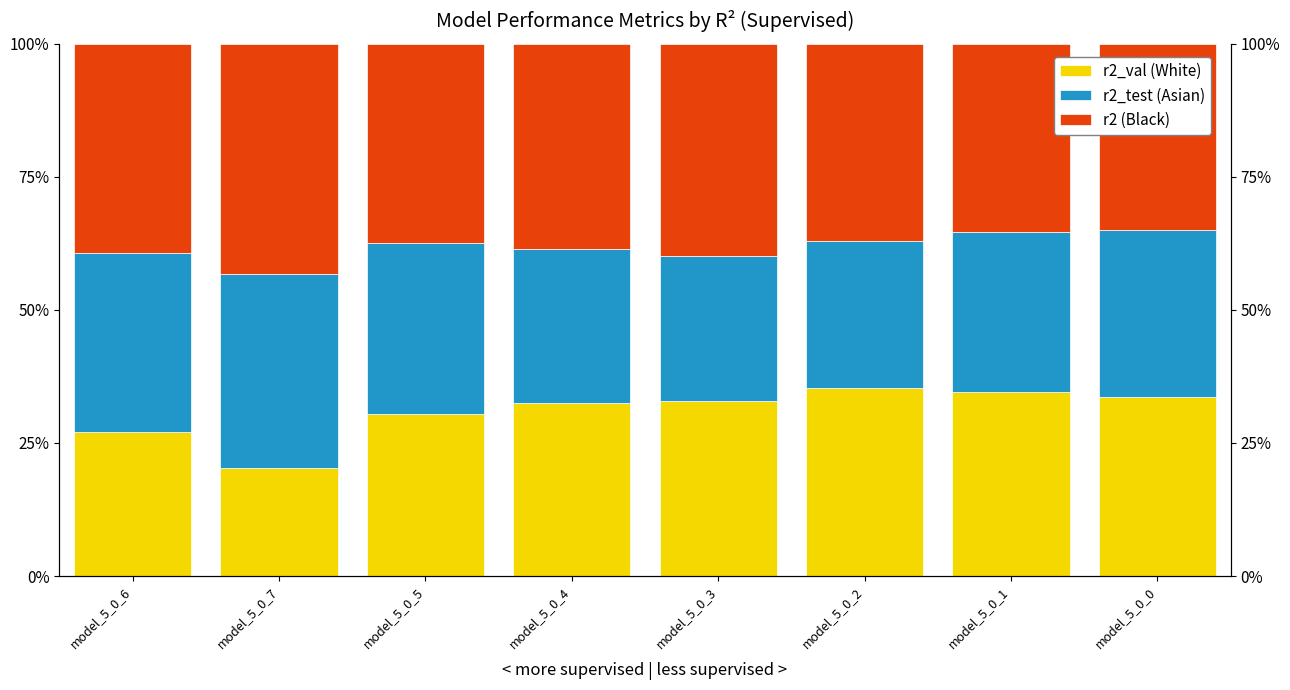

What is the spread (max minus min) of values at model_5_0_5?

0.1